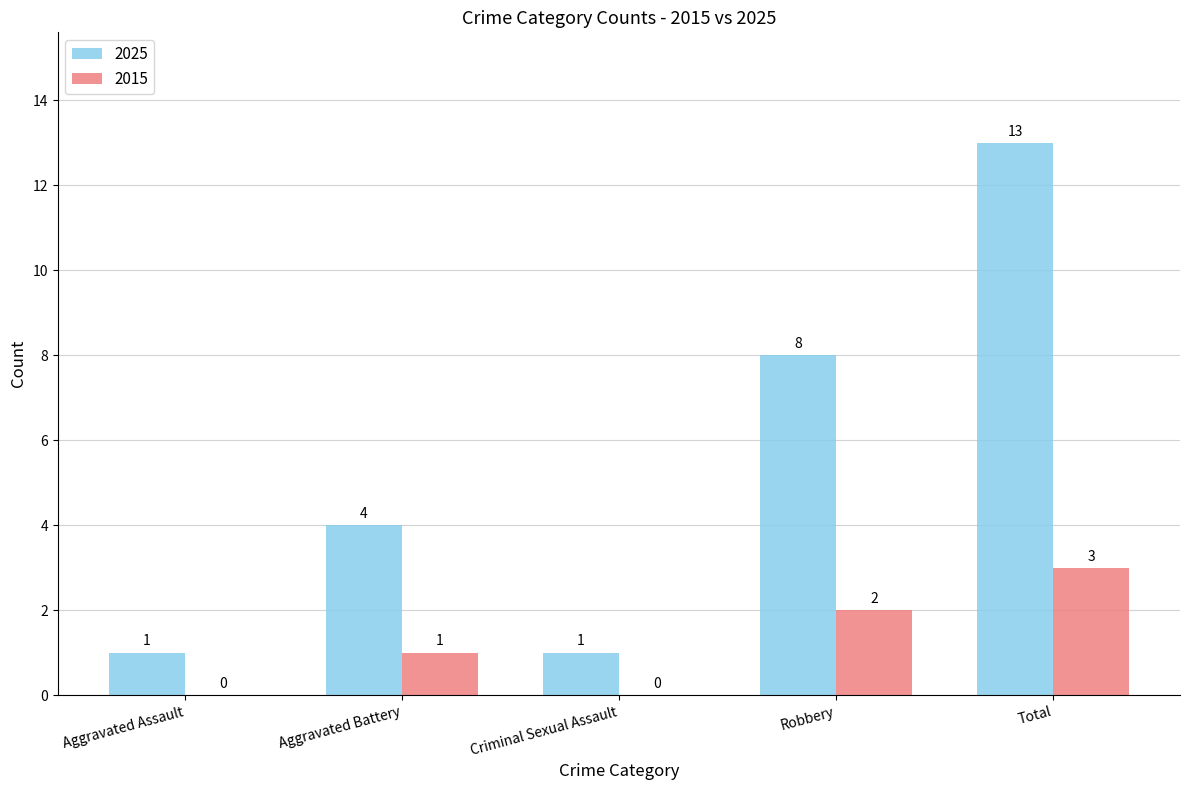

What is the total value across all series at Aggravated Battery?

5